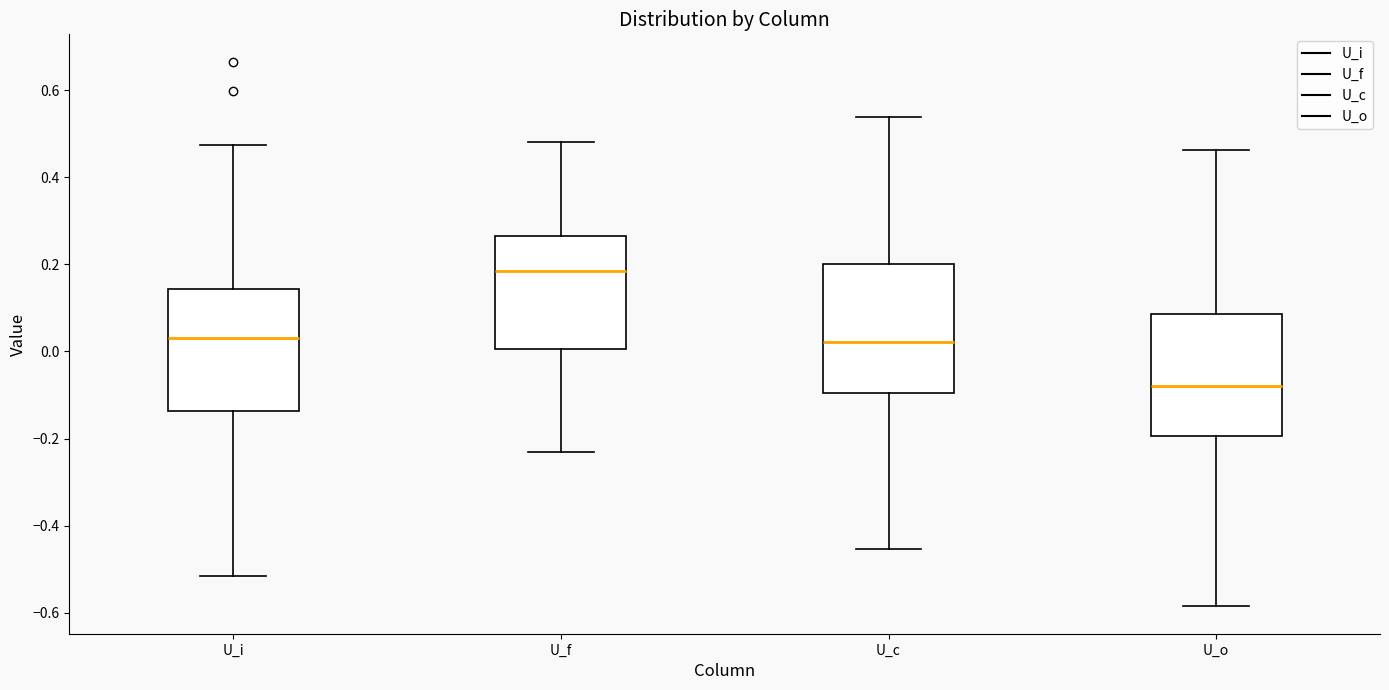

Reading left to right, transcribe this box plot: for each box, give where its median line is, the range the box spans, and where its two whiskers end, as read against the y-axis. The values are not printed on the chart, so give them approximately, as read against the axis.

U_i: median 0.04, box -0.14 to 0.14, whiskers -0.52 to 0.48
U_f: median 0.18, box 0.00 to 0.26, whiskers -0.24 to 0.48
U_c: median 0.02, box -0.10 to 0.20, whiskers -0.46 to 0.54
U_o: median -0.08, box -0.20 to 0.08, whiskers -0.58 to 0.46